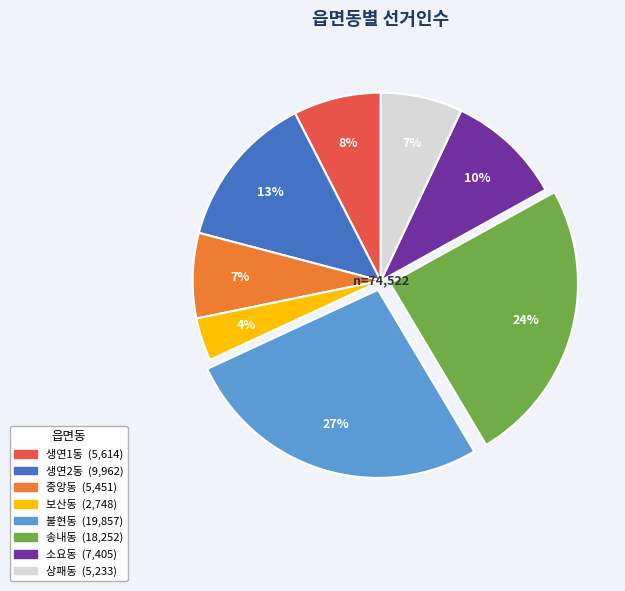

Do 생연1동 and 보산동 together represent more than half of the pie?

No